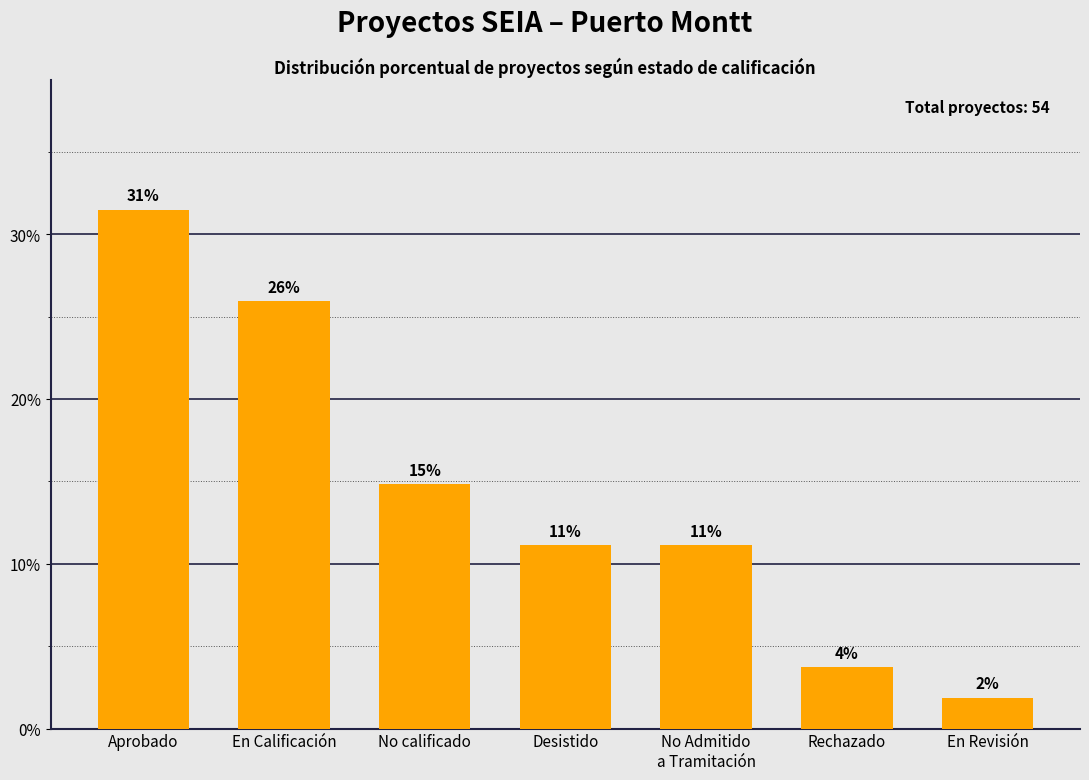

What is the label of the 2nd bar from the right?

Rechazado